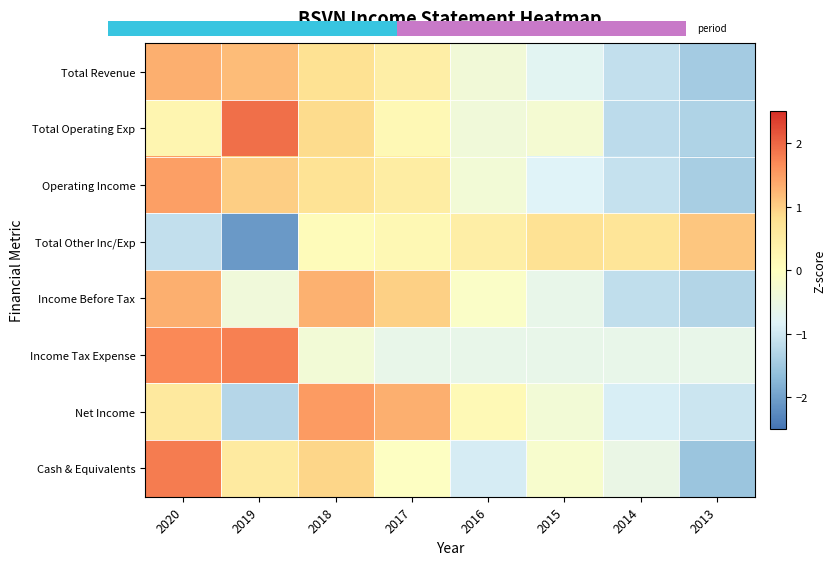

What is the difference between the highest and lowest values at 2017?

1.9